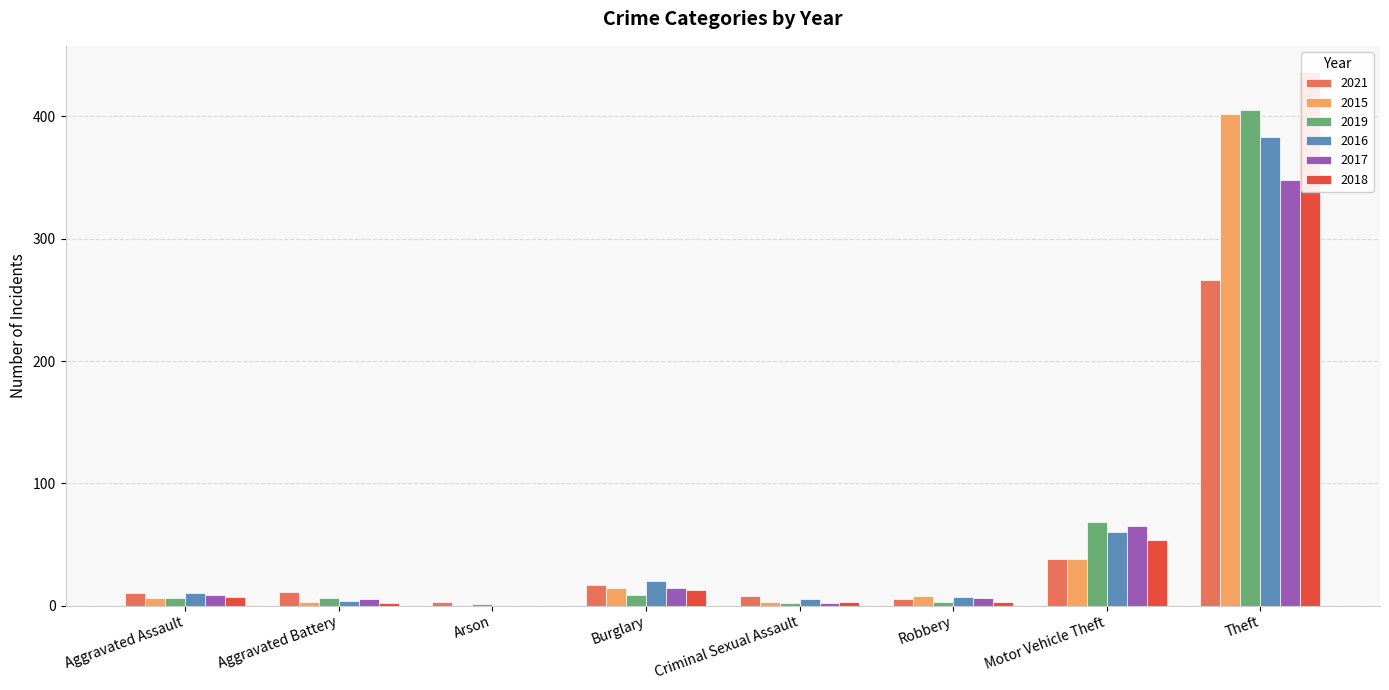

Rank the categories by 2019 value from lowest to highest.

Arson, Criminal Sexual Assault, Robbery, Aggravated Assault, Aggravated Battery, Burglary, Motor Vehicle Theft, Theft